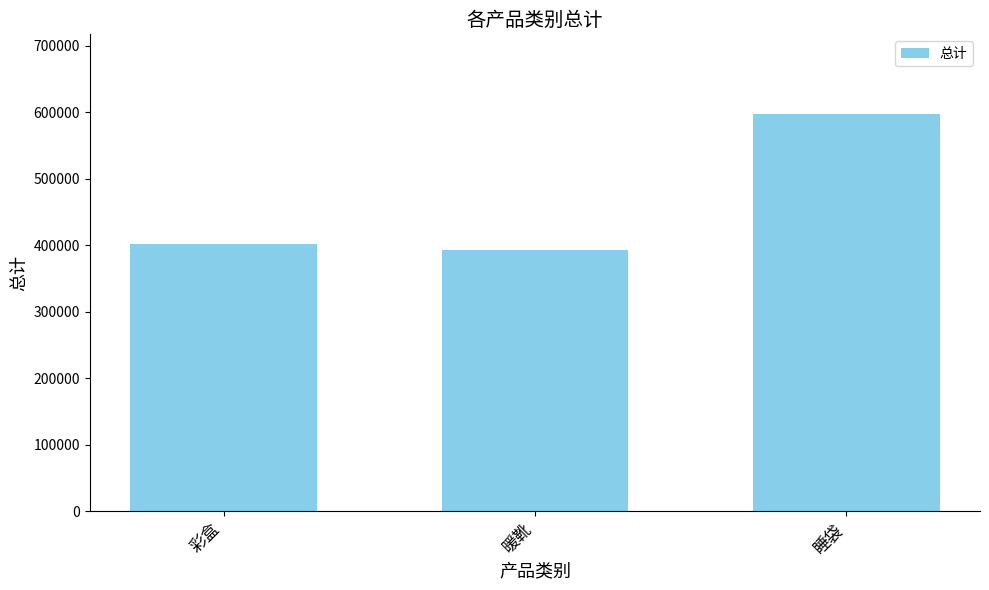

The value at 彩盒 is 270701.2. True or false?

False